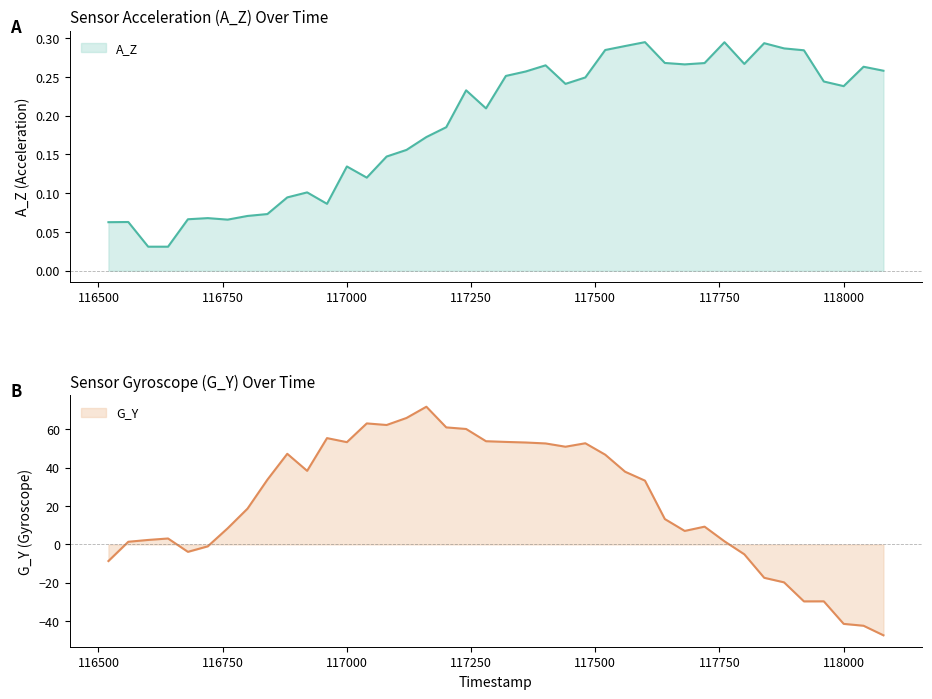

What is the minimum value for G_Y?

-47.3